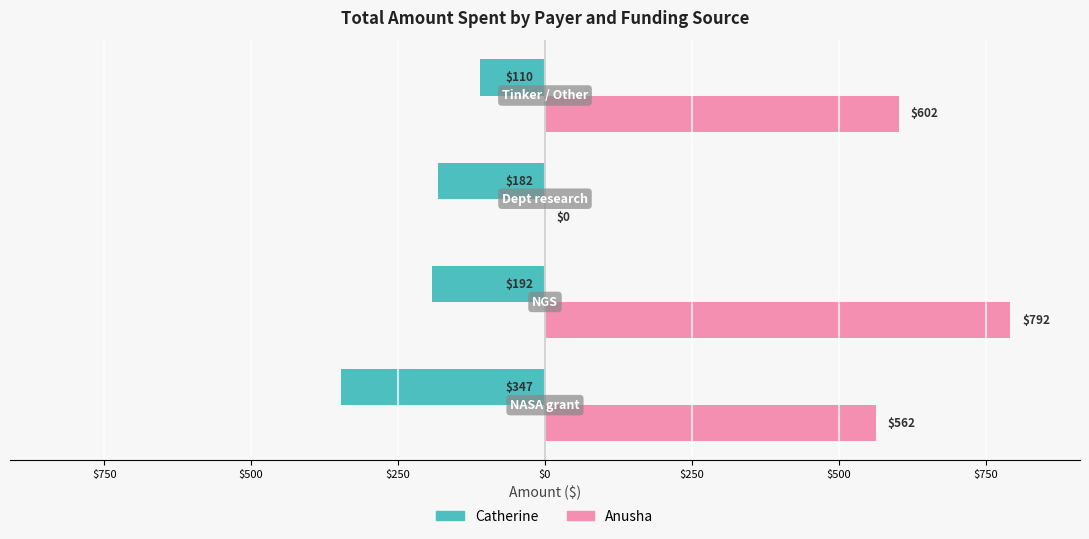

What are all the series names shown in the legend?

Catherine, Anusha